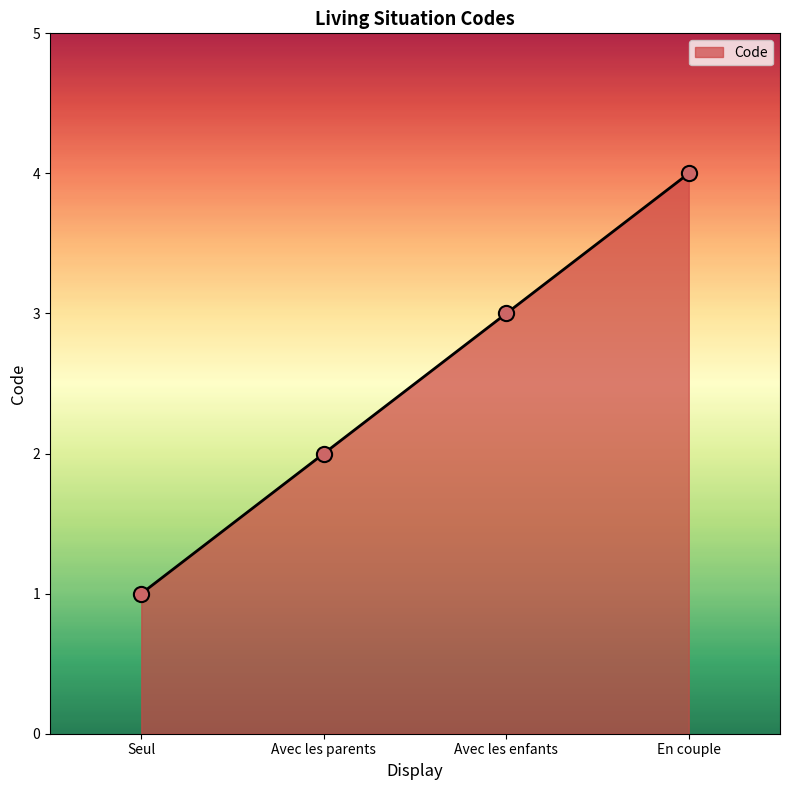

What is the change in value from Avec les enfants to En couple?

+1